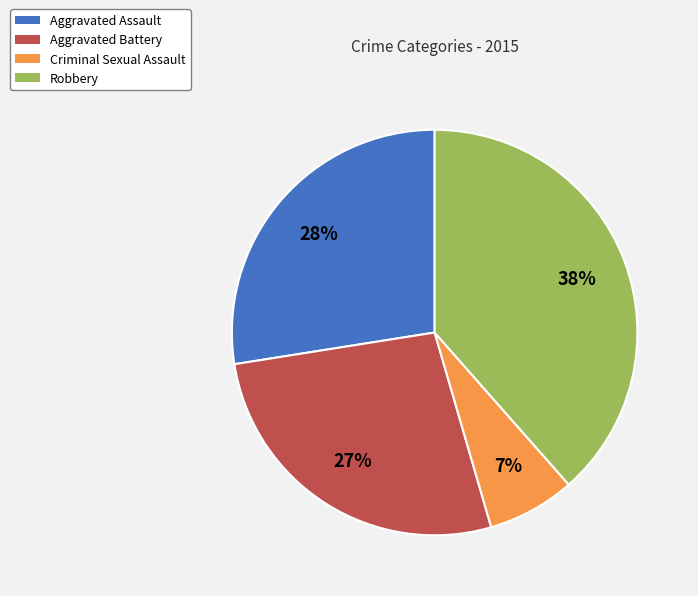

Is there a majority slice in this chart?

No